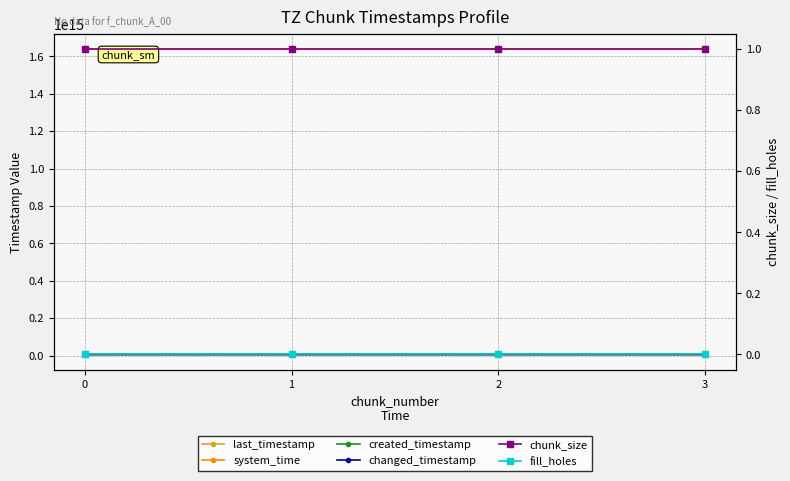

How many lines are shown in the chart?

6